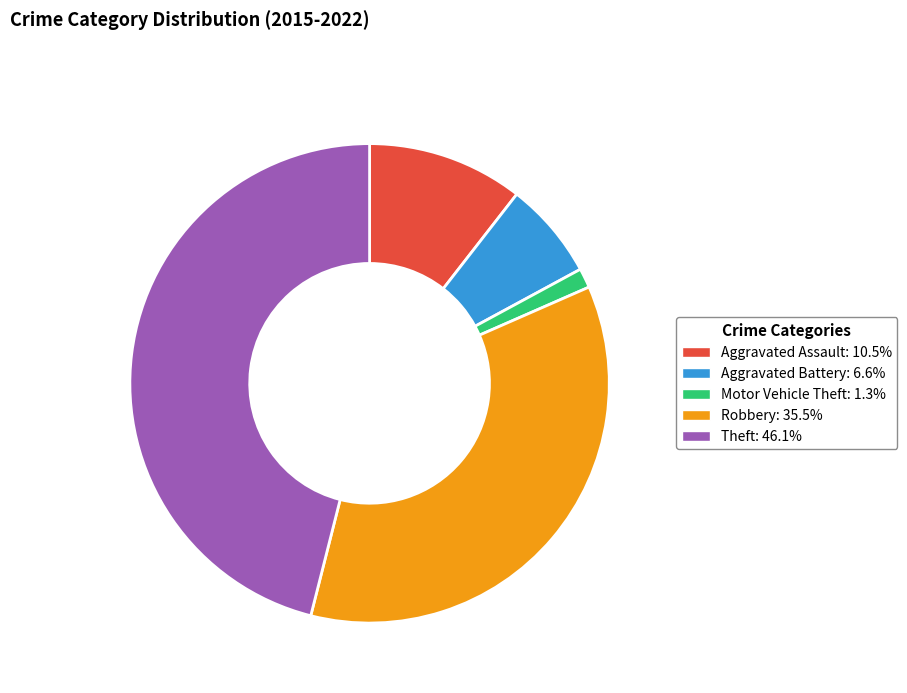

Do Aggravated Assault and Theft together represent more than half of the pie?

Yes